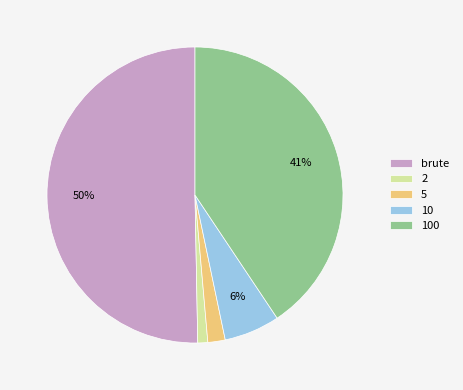

To the nearest percent, what is the difference between the largest and smallest slice percentages?

49%